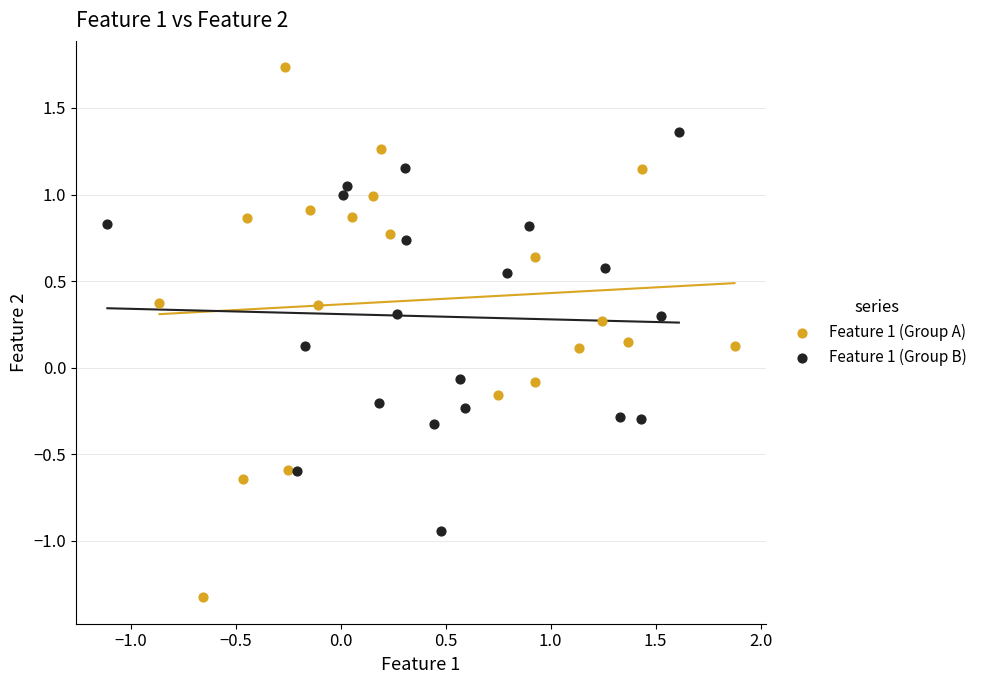

Which series reaches the minimum Y coordinate?

Feature 1 (Group A)